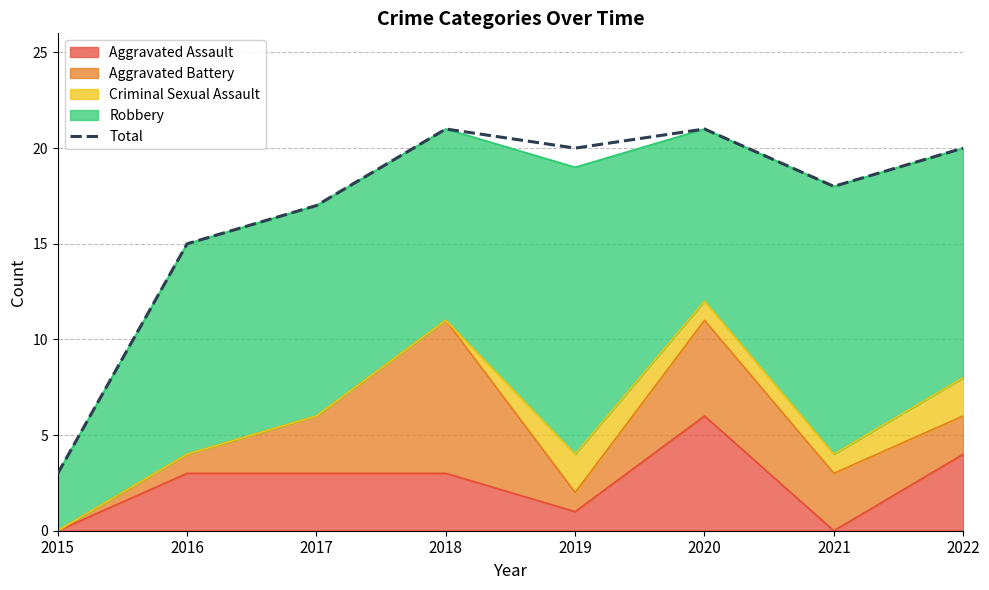

Reading left to right, what are all the values shown in this chart?

3	15	17	21	20	21	18	20